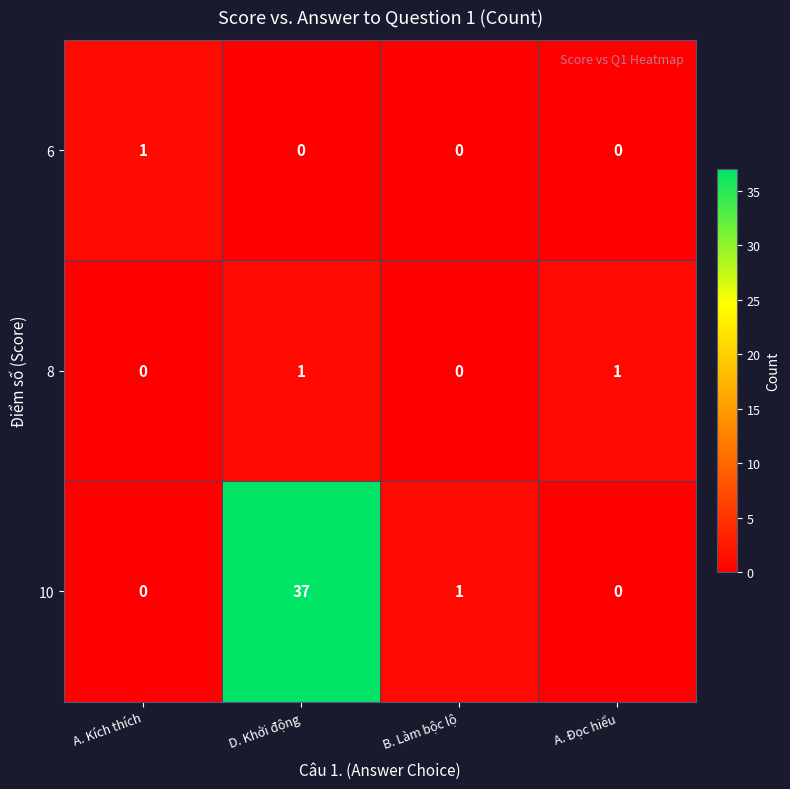

At which category is the sum across all series the highest?

D. Khởi động